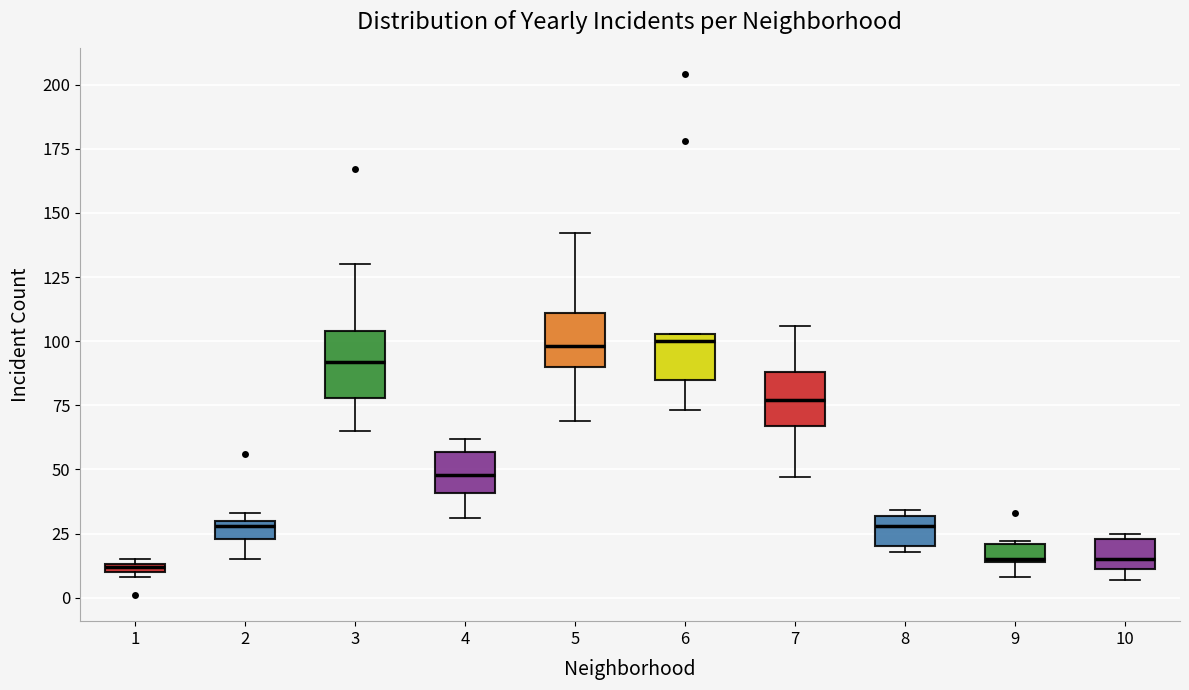

Where does the median line of the box at x = 7 sit on the y-axis? The values are not printed on the chart, so give them approximately, as read against the axis.

75